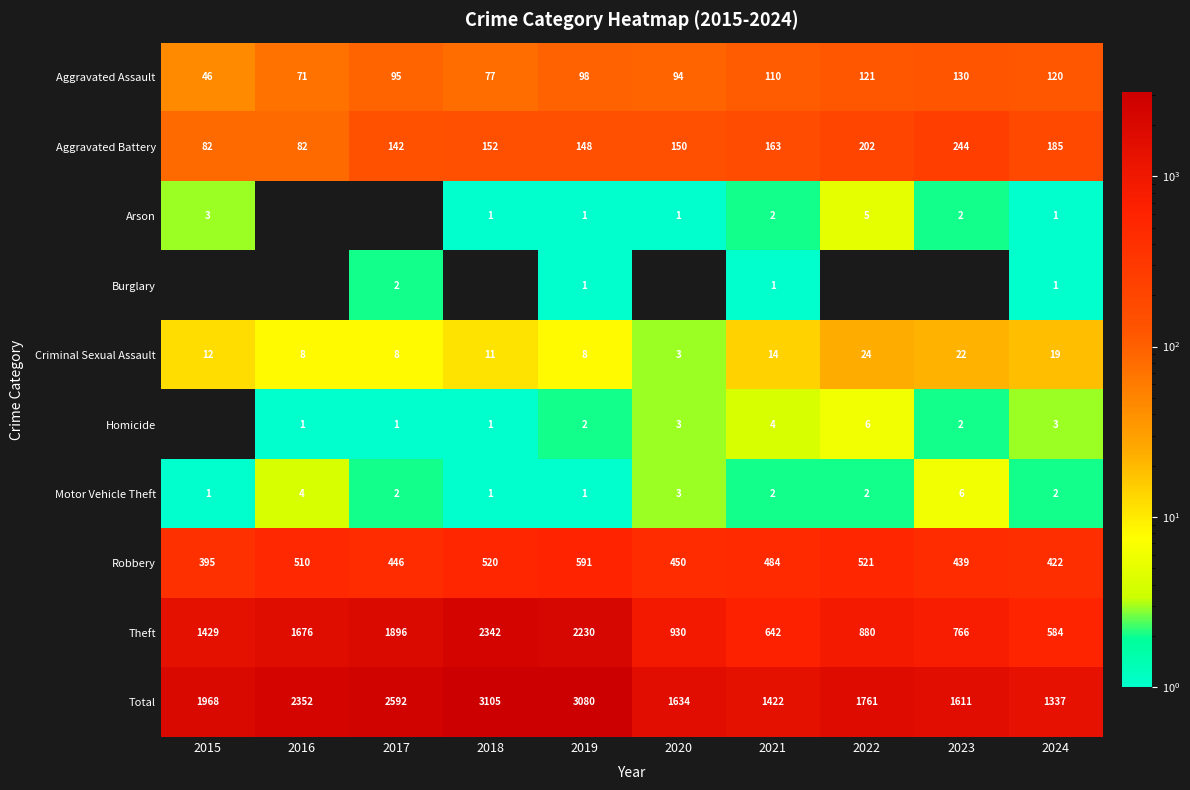

The Aggravated Battery series shows 82 at 2016. True or false?

True